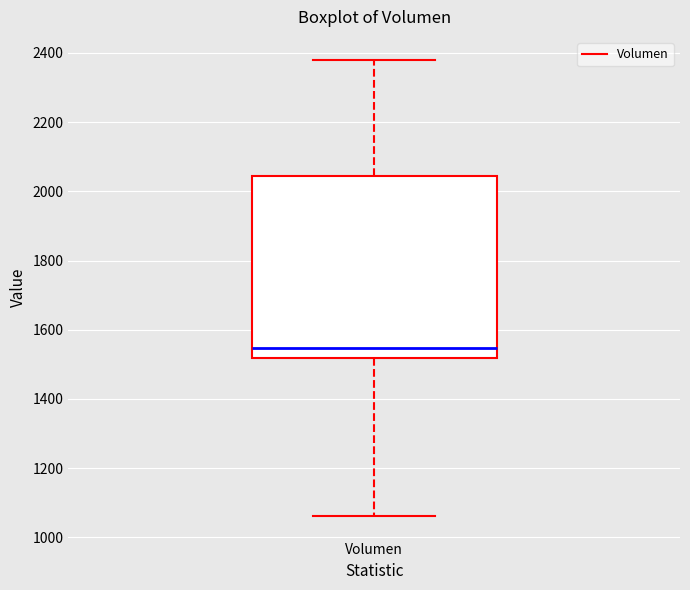

Where does the upper whisker of the box for Volumen end on the y-axis? The values are not printed on the chart, so give them approximately, as read against the axis.

2380